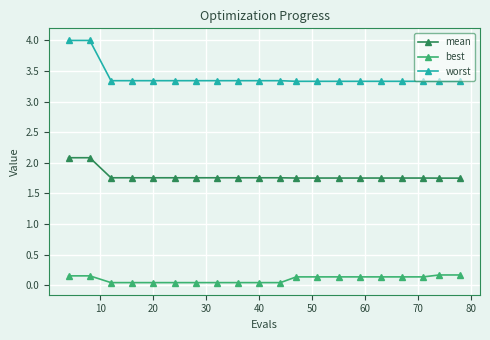

What is the lowest value of the worst series?

3.3